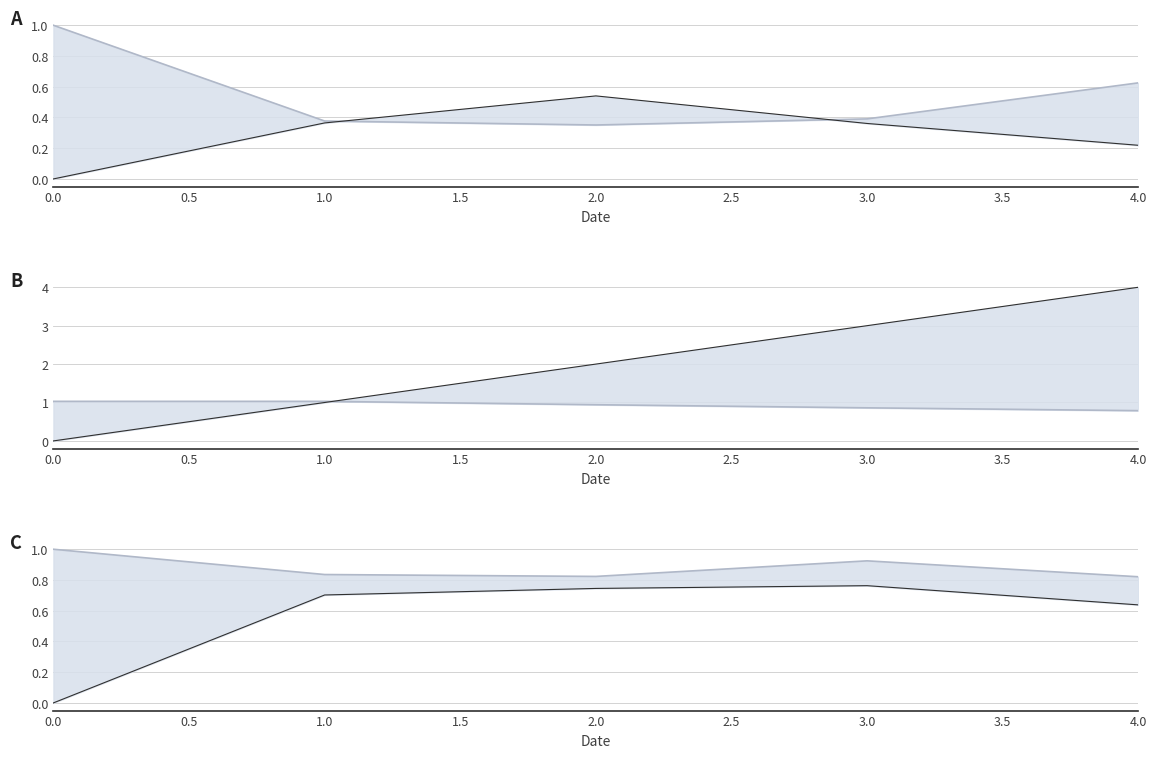

Is the value of originality_to_cue at 3.0 greater than the value of num_step at 2.0?

No